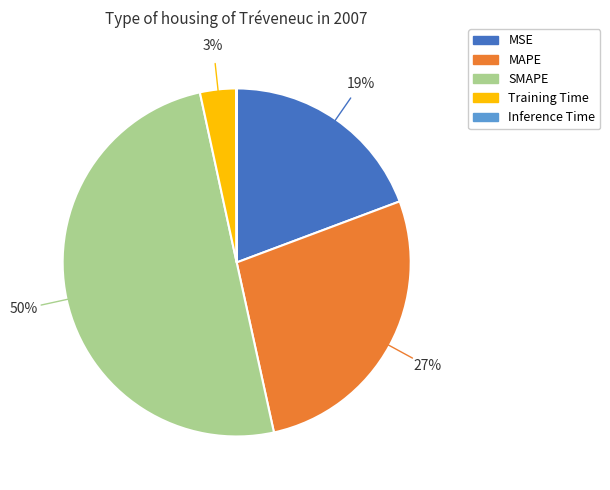

To the nearest percent, what is the difference between the Training Time and MSE slice percentages?

16%